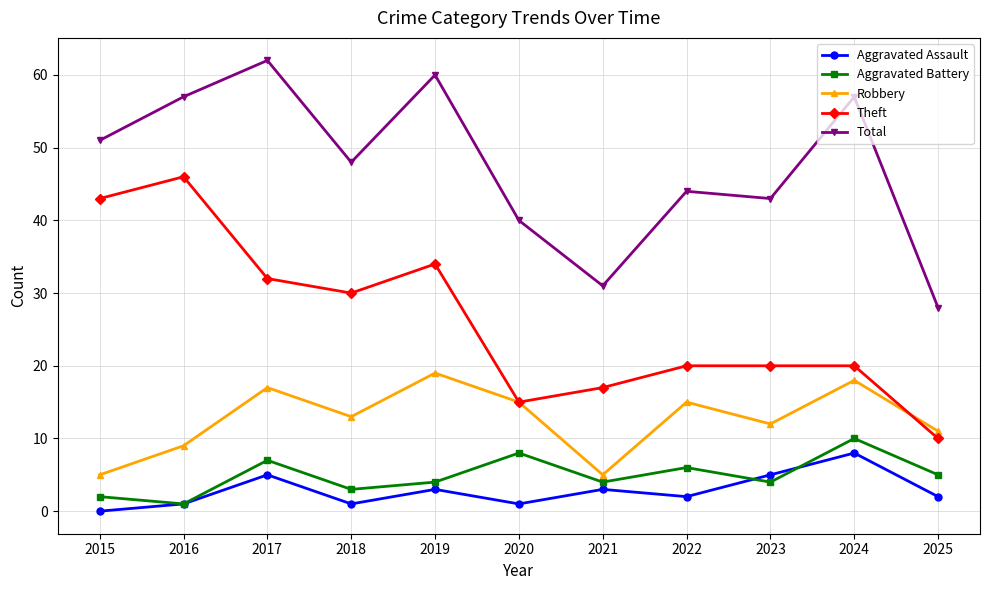

What is the difference between the maximum and minimum values in the Total series?

34